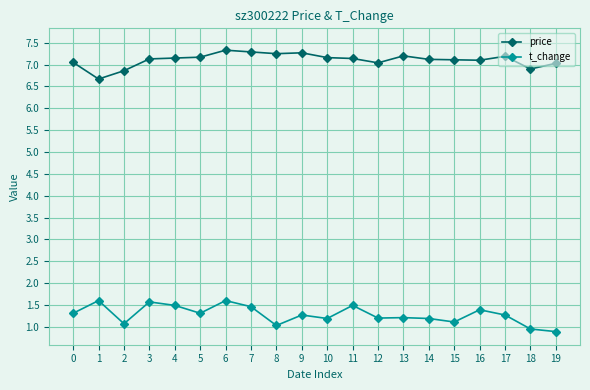

What is the value of the t_change point at the 10th from the left?

1.3